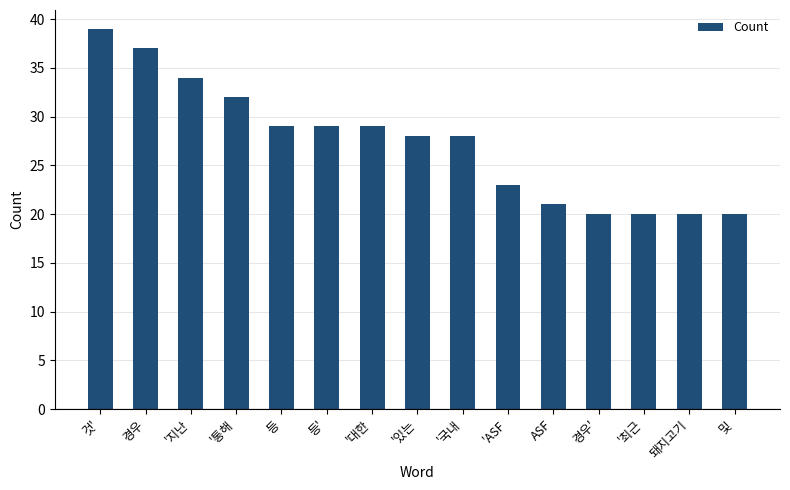

How many distinct data groups are displayed?

1